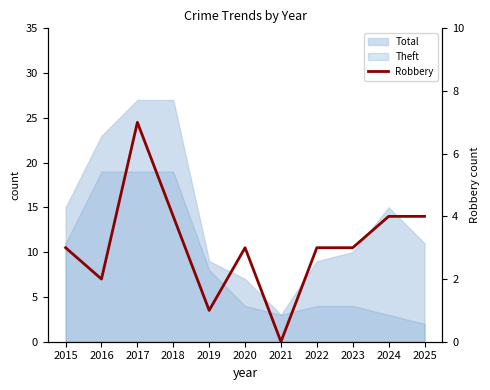

Where does the data first go above 3?

2017